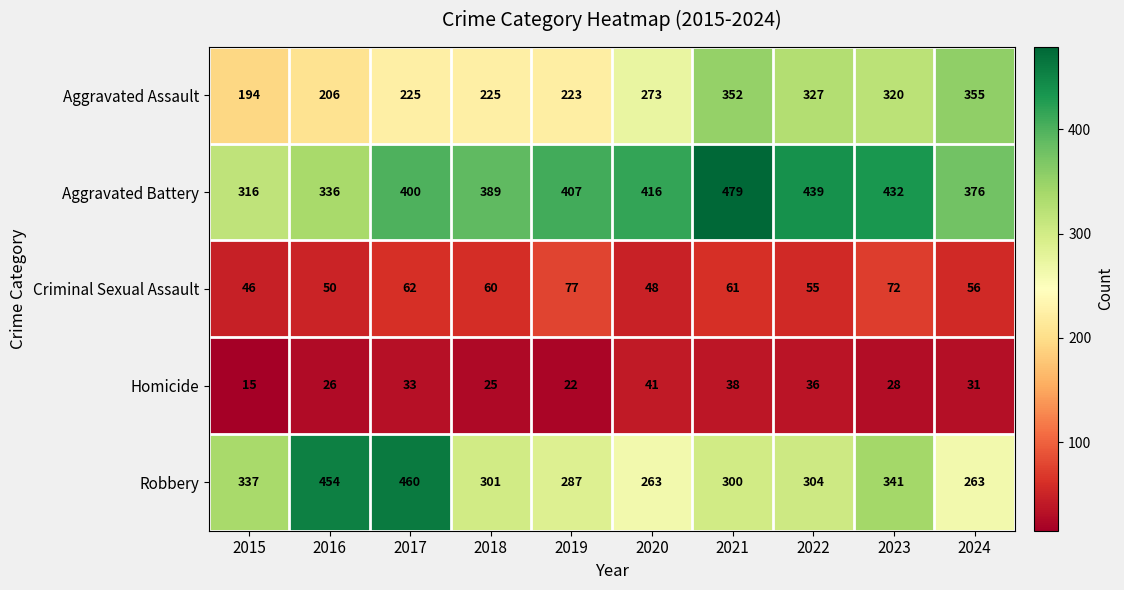

Which series changed the most between 2020 and 2024?

Aggravated Assault